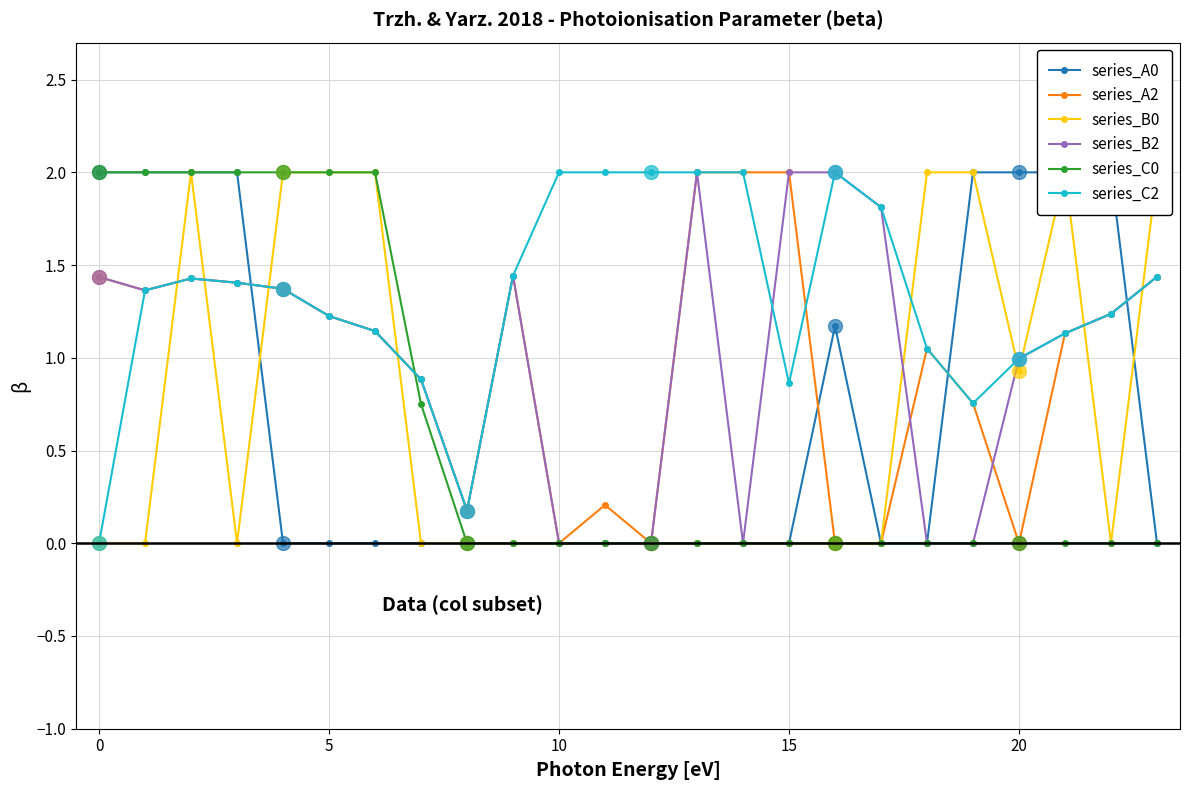

Which series has the largest total across all categories?

series_C2